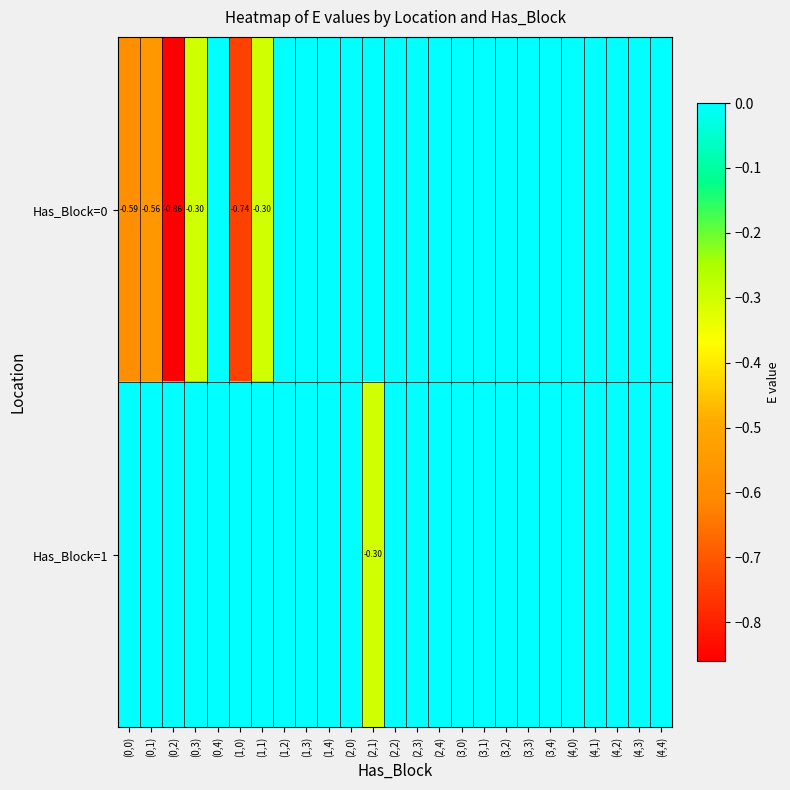

What is the smallest value displayed?

-0.9